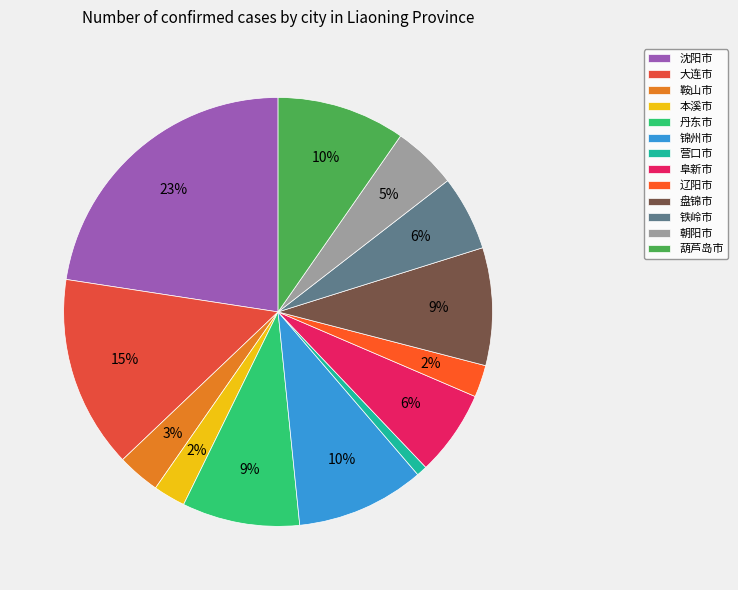

Which category has the biggest portion of the pie?

沈阳市